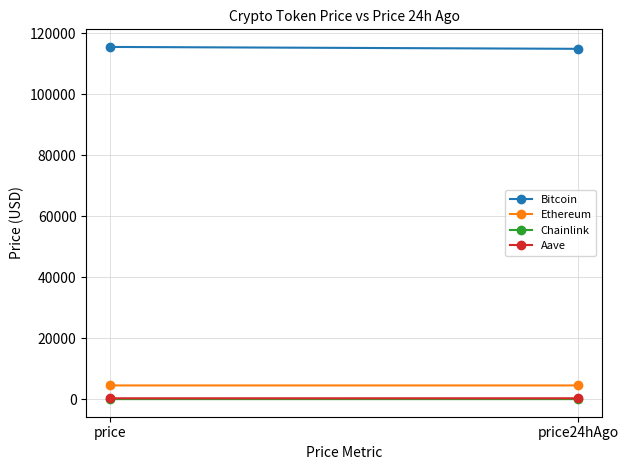

What is the difference between the maximum and minimum values in the Aave series?

5.1